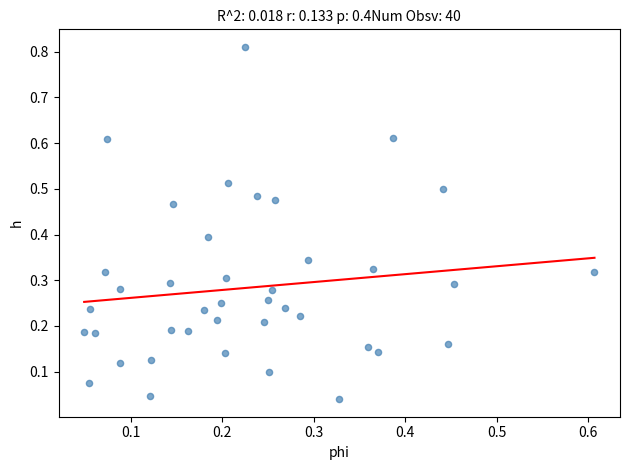

How many points are shown in the scatter plot?

40